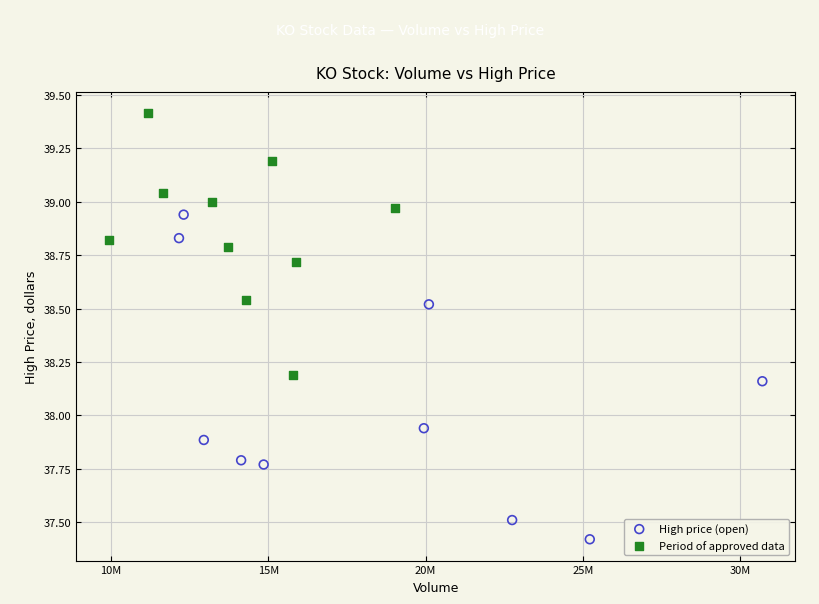

Which series has the largest Y range (max minus min)?

High price (open)